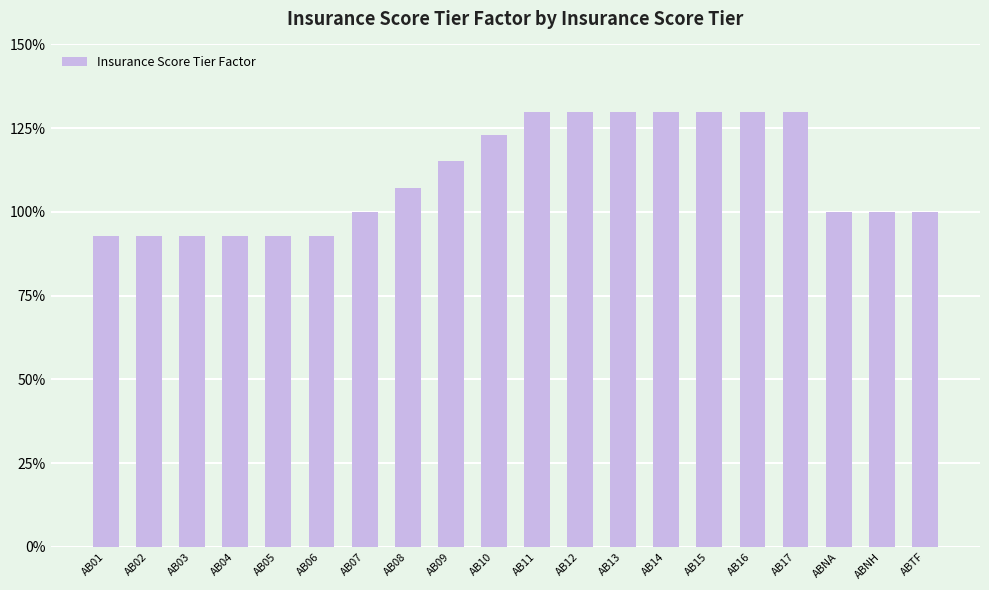

What is the ratio of the value at ABNA to the value at ABTF?

1.0